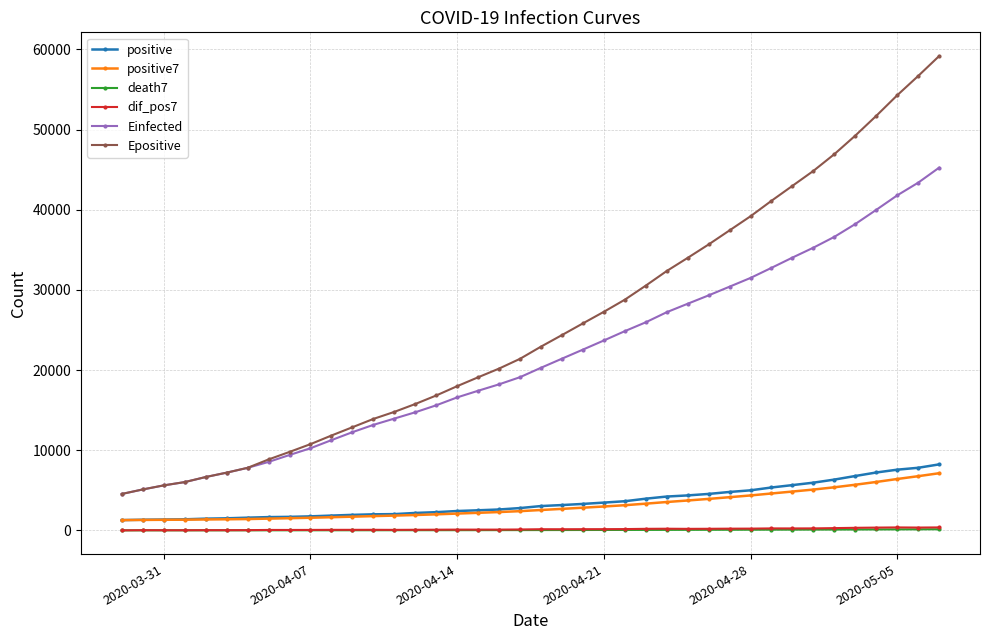

True or false: positive and Epositive intersect in this chart.

False